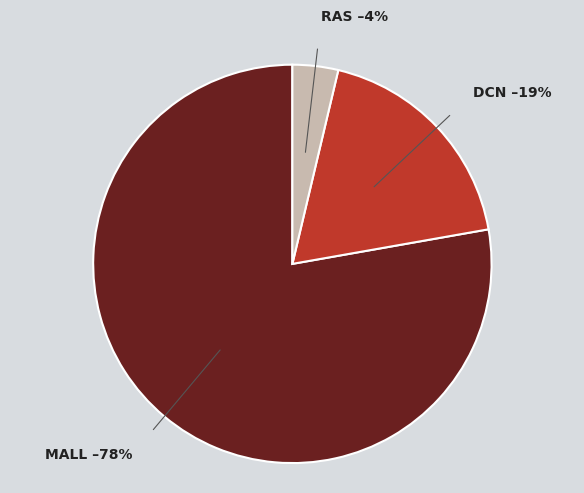

How many slices are in this pie chart?

3